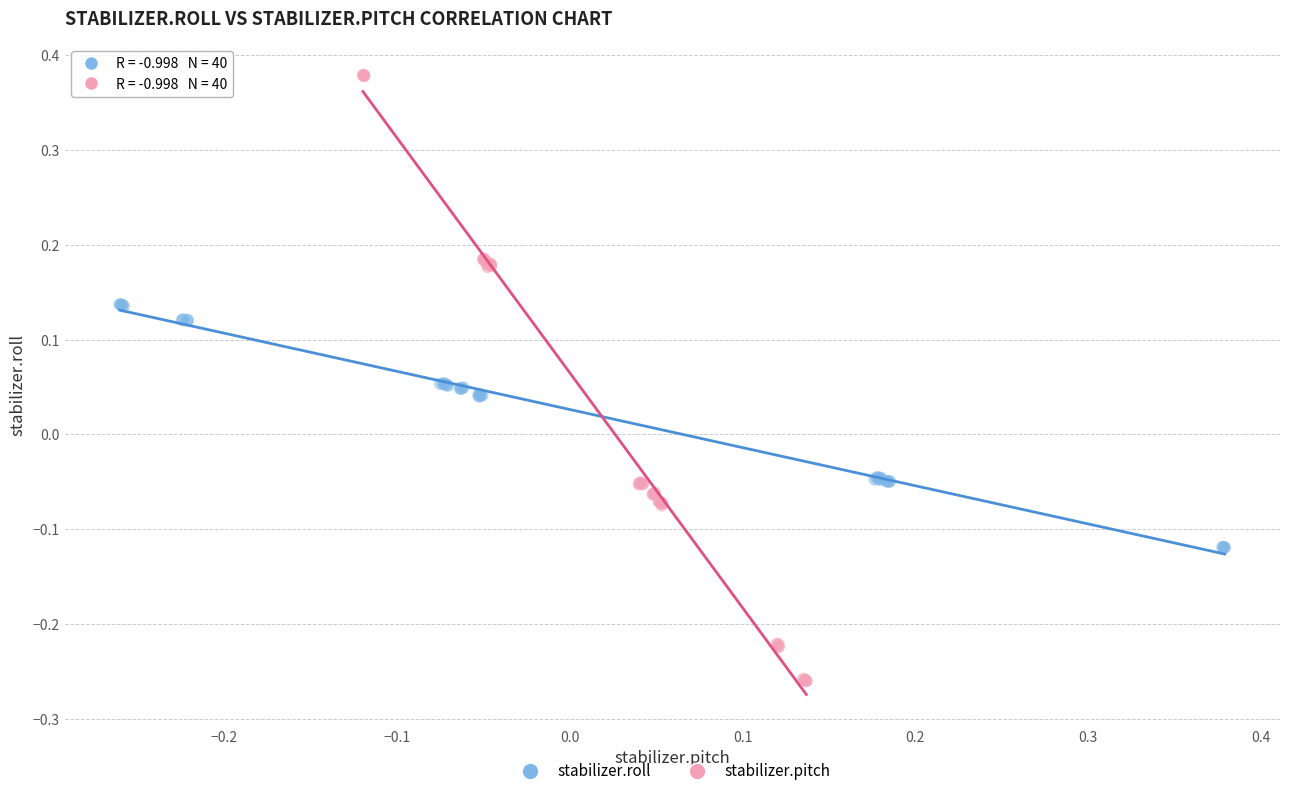

Which series contains the lowest Y value?

stabilizer.pitch